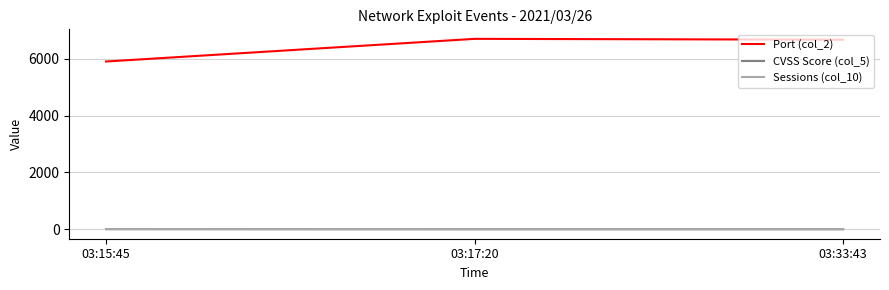

What is the spread (max minus min) of values at 03:33:43?

6667.0